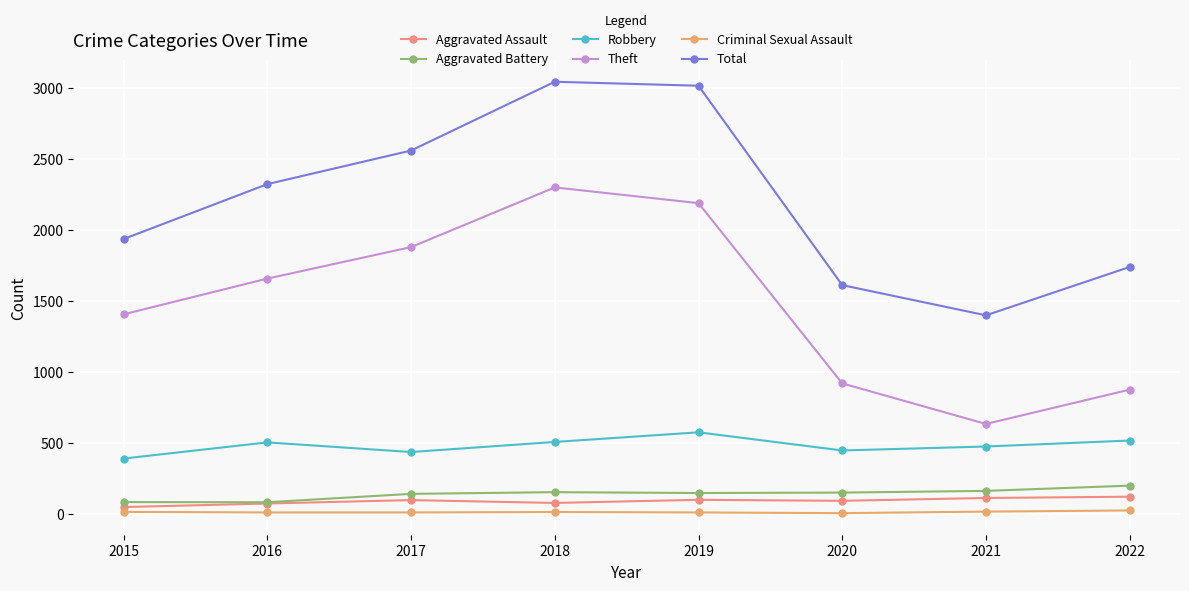

Is it true that Robbery equals 473 at 2021?

True